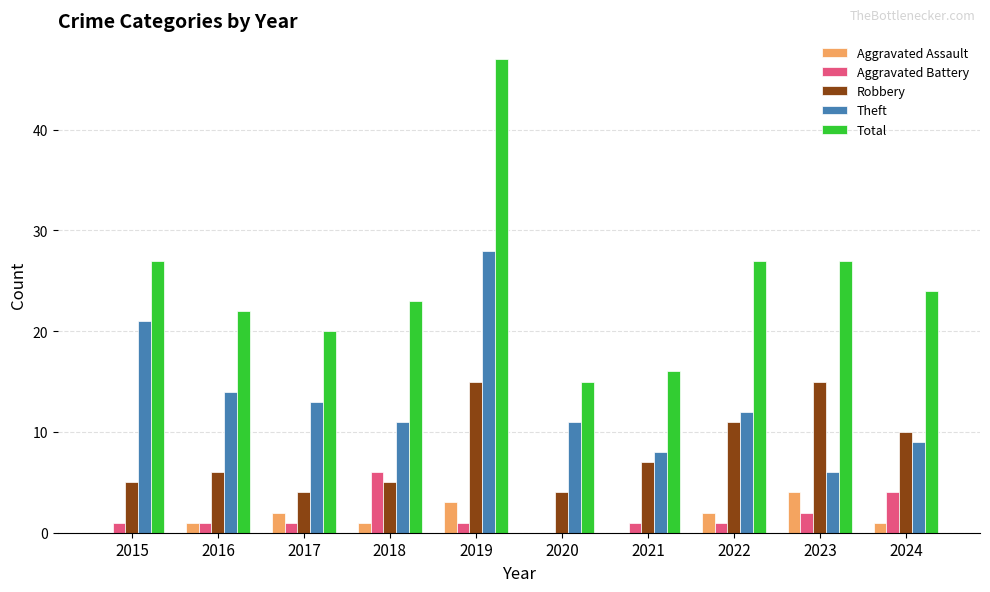

Between 2018 and 2021, which series saw the biggest shift?

Total